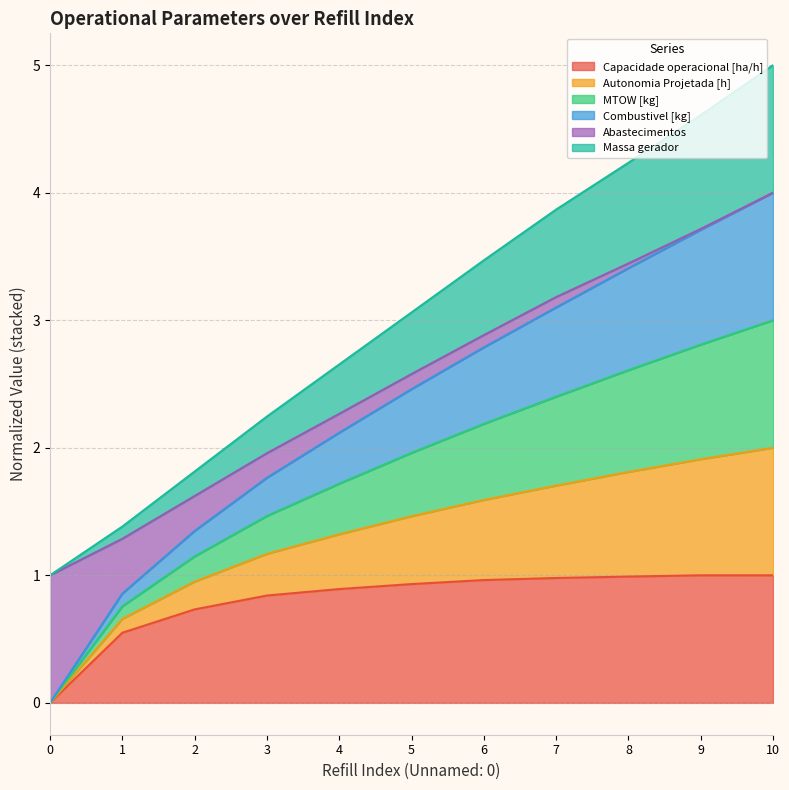

What is the total value across all series at 0?

1.0